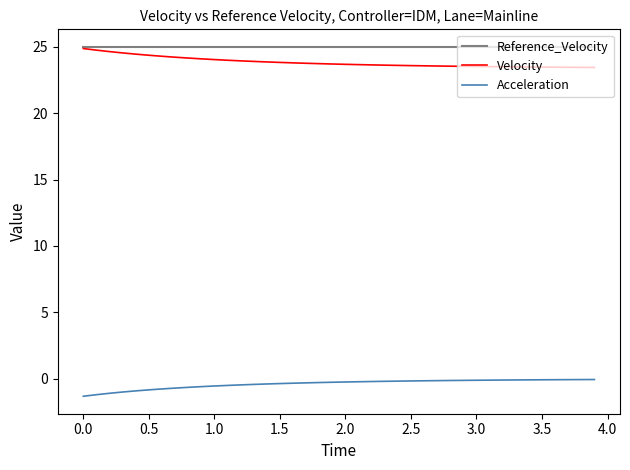

How many lines are shown in the chart?

3